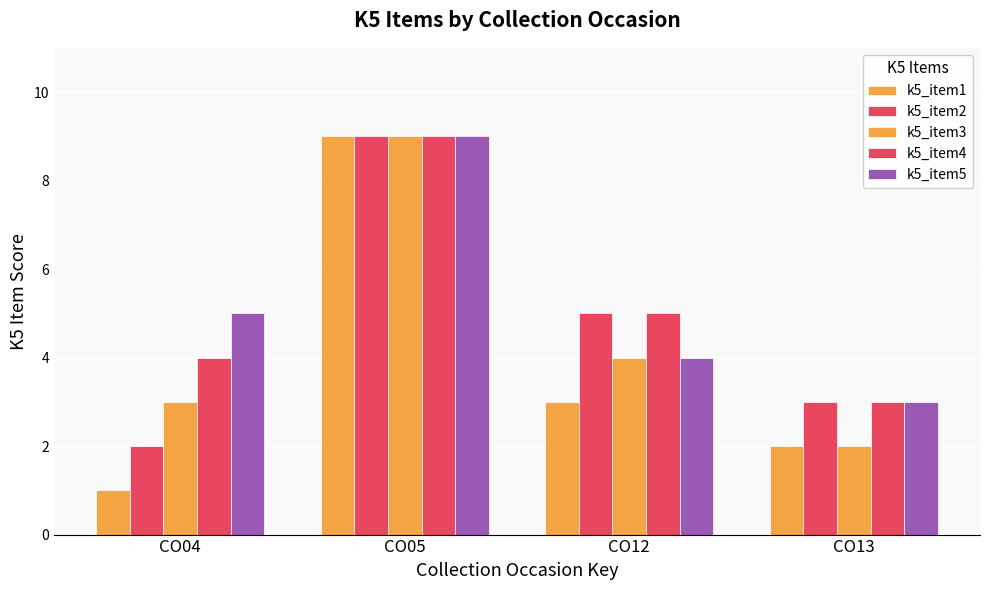

At which label does k5_item3 reach its minimum?

CO13